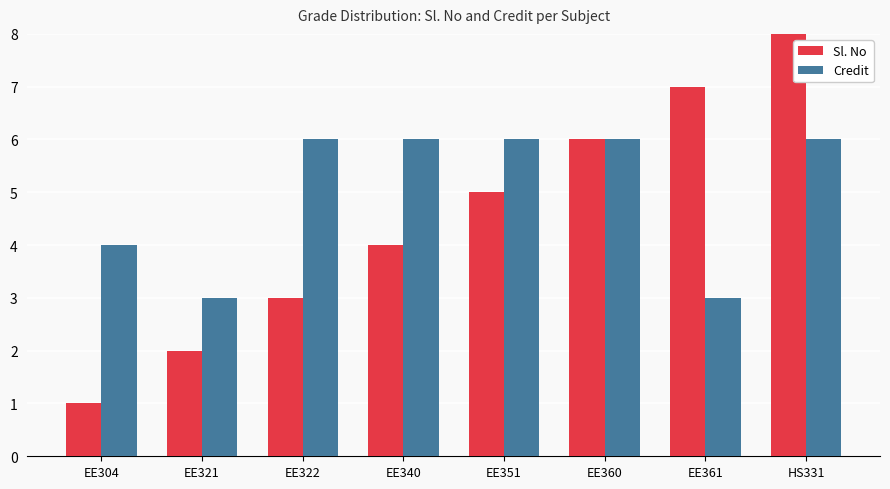

True or false: Sl. No has a value of 5 at EE351.

True